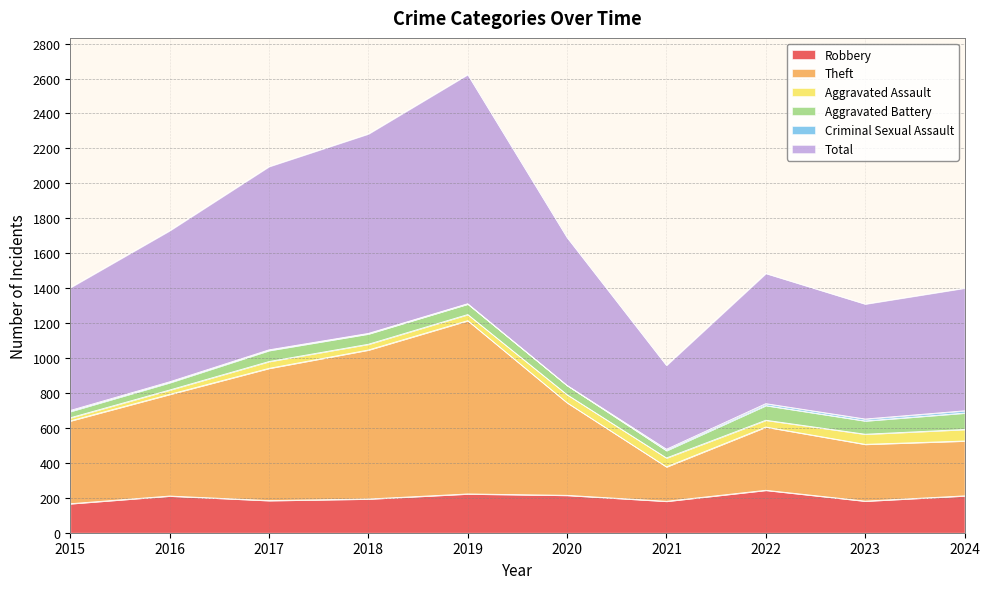

What is the highest value of the Robbery series?

243